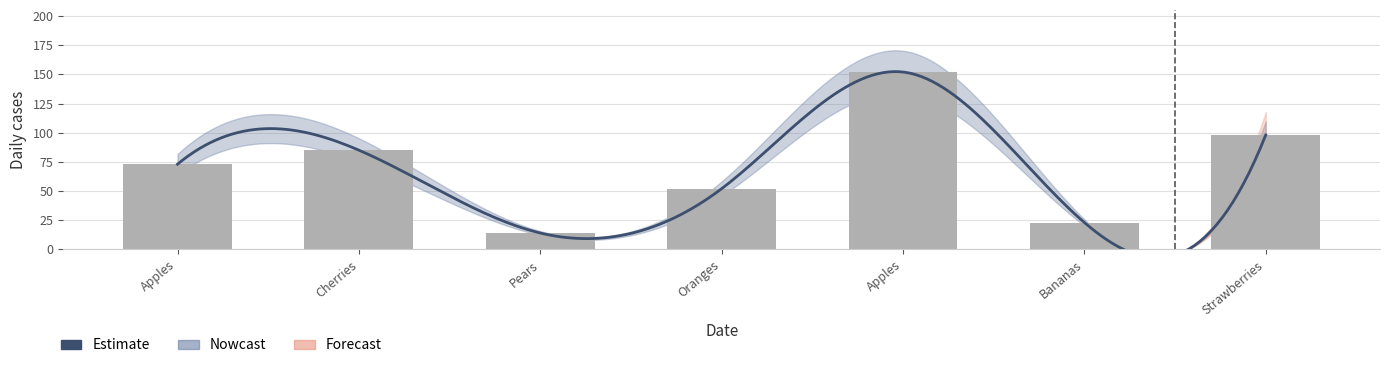

Does the chart contain any negative values?

No